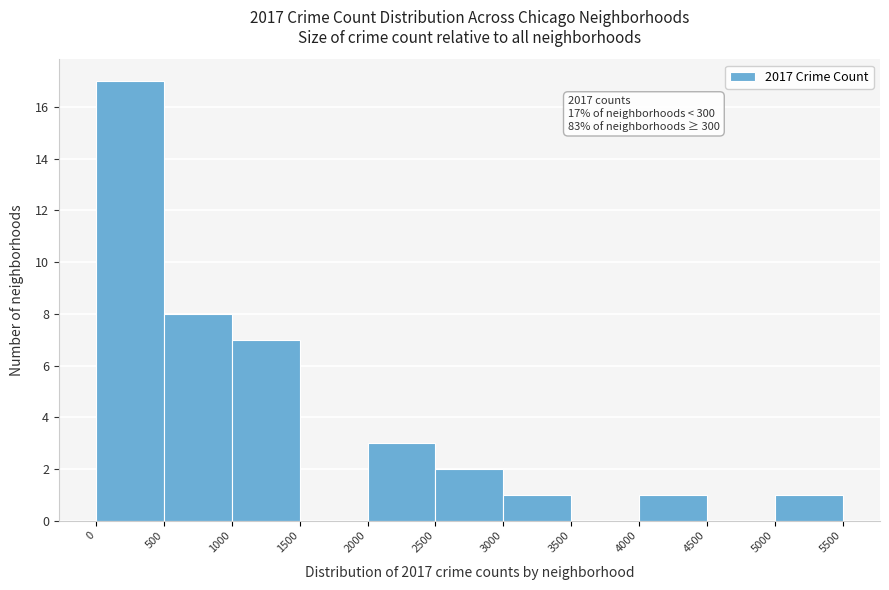

Over which range of the x-axis is the bar tallest?

0 to 500